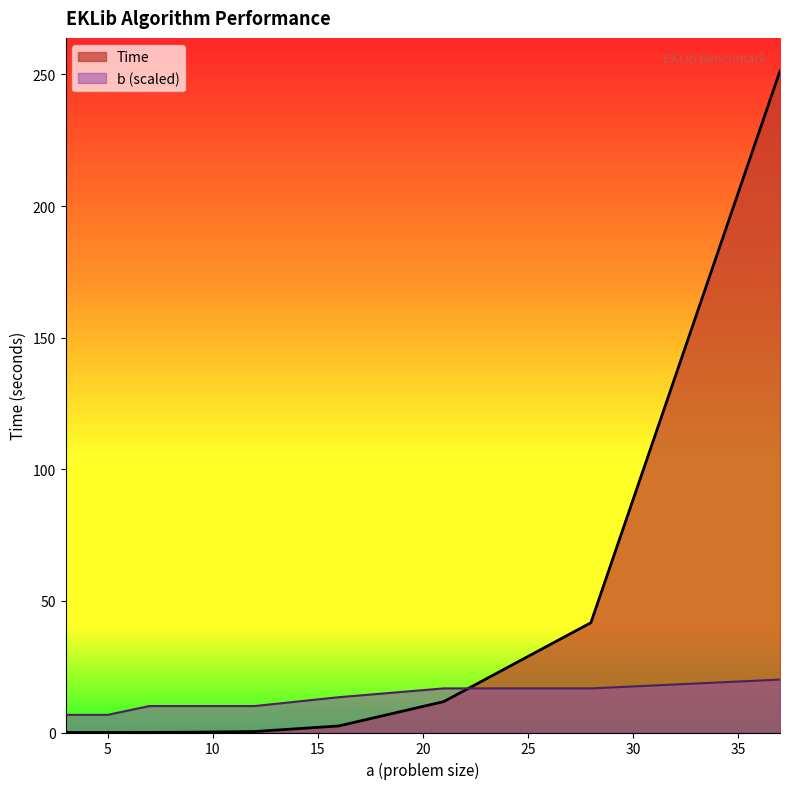

List the labels in order of Time value, smallest first.

3, 4, 5, 7, 9, 12, 16, 21, 28, 37